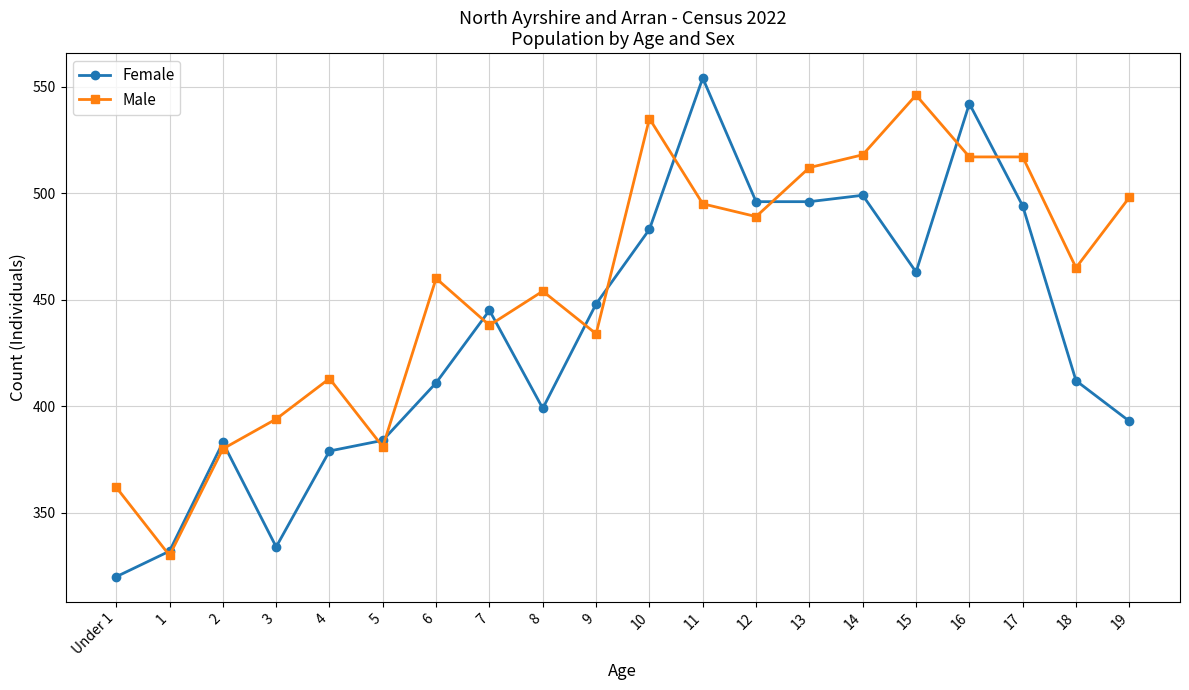

How many categories are shown in the chart?

20